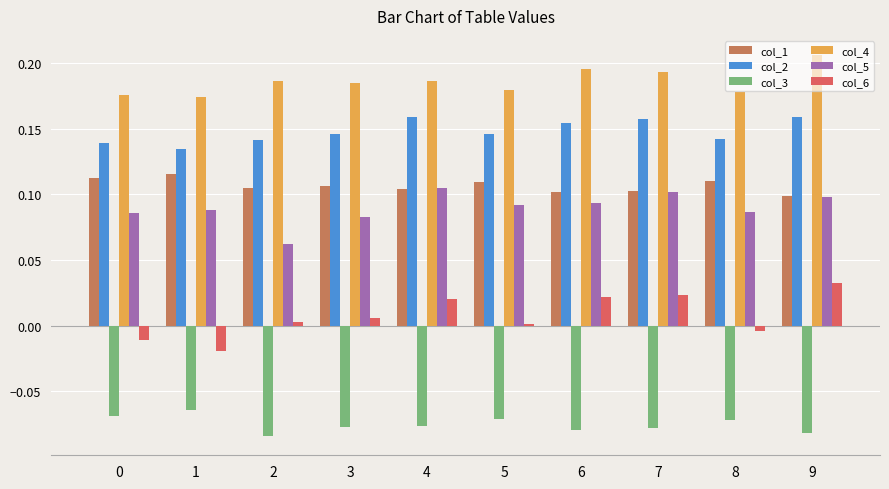

The col_5 series shows 0.1 at 0. True or false?

True